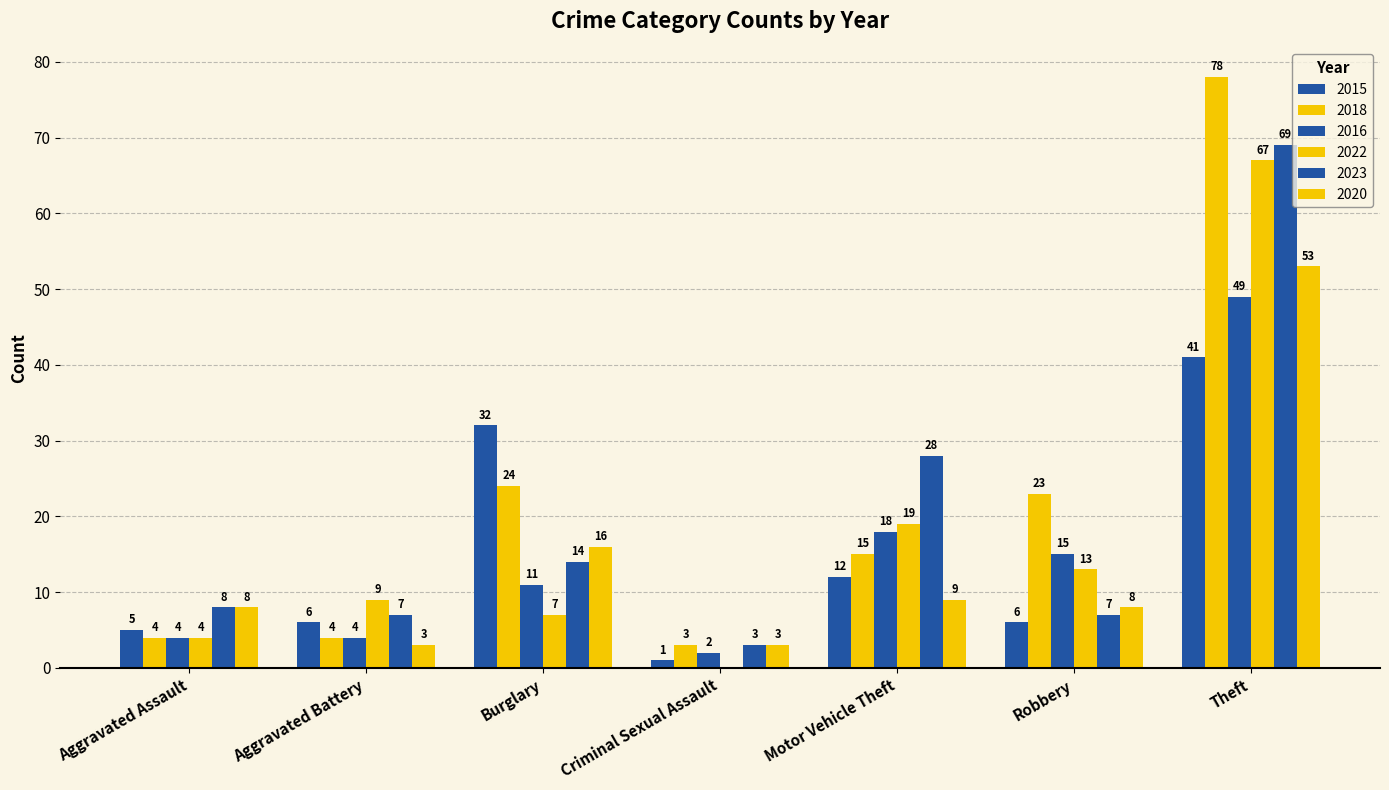

Which category has the highest value across all series?

Theft